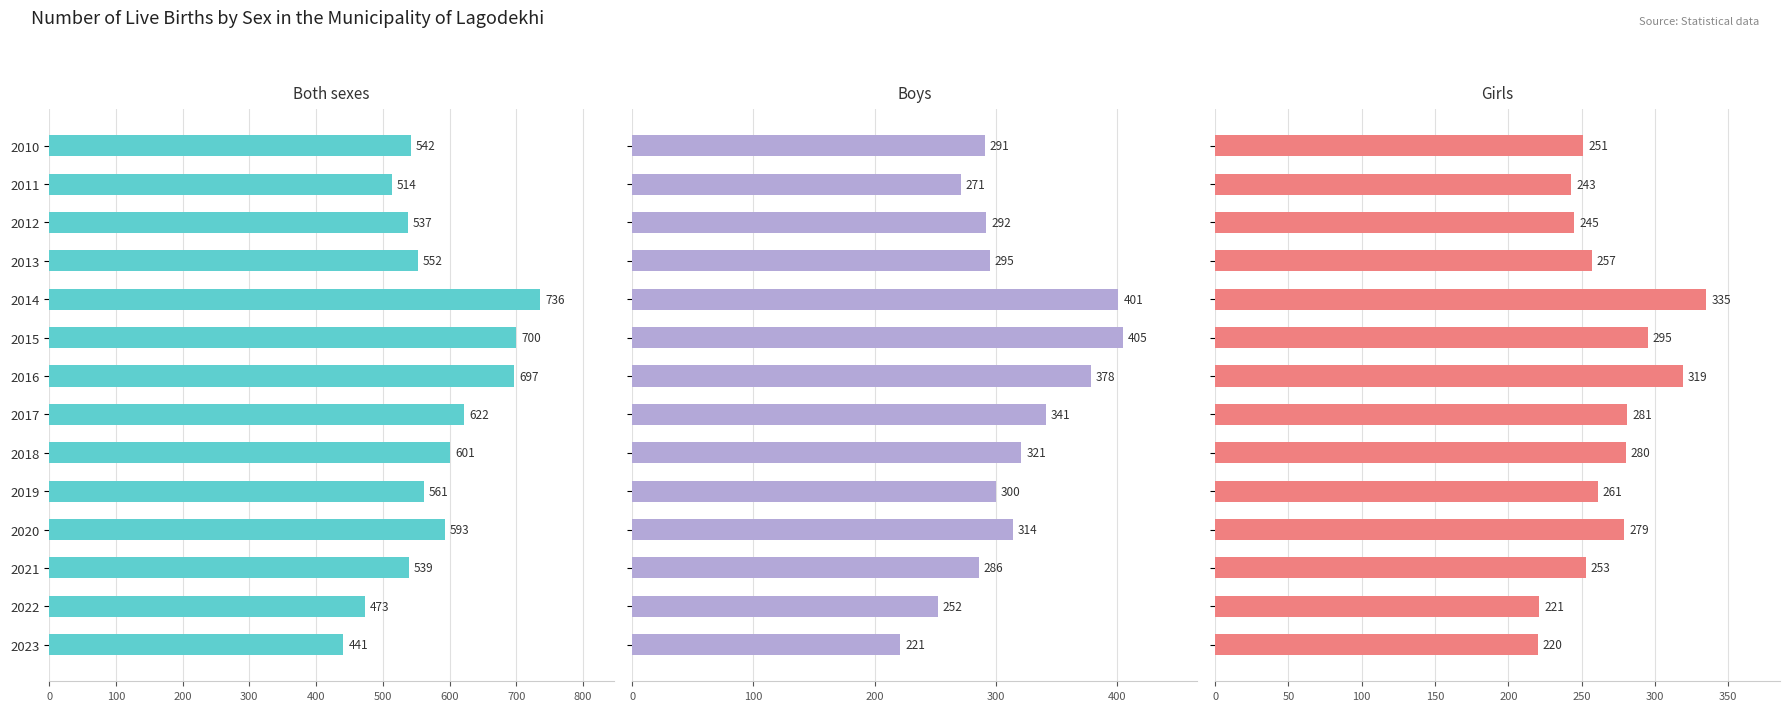

Is it true that Boys equals 117 at 2016?

False